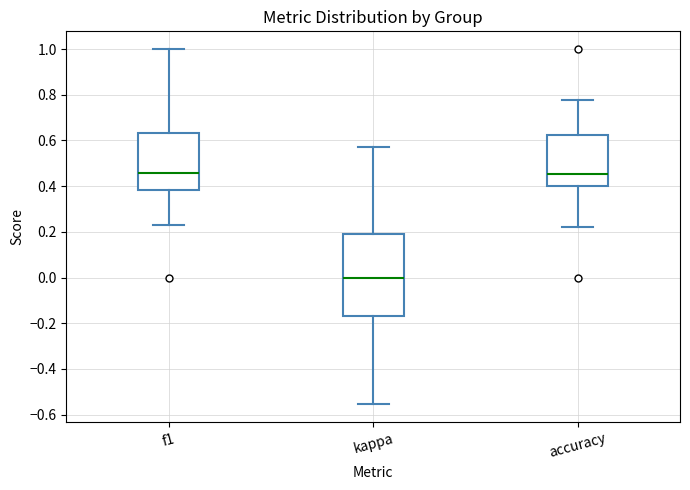

Which box's median line is the lowest?

kappa